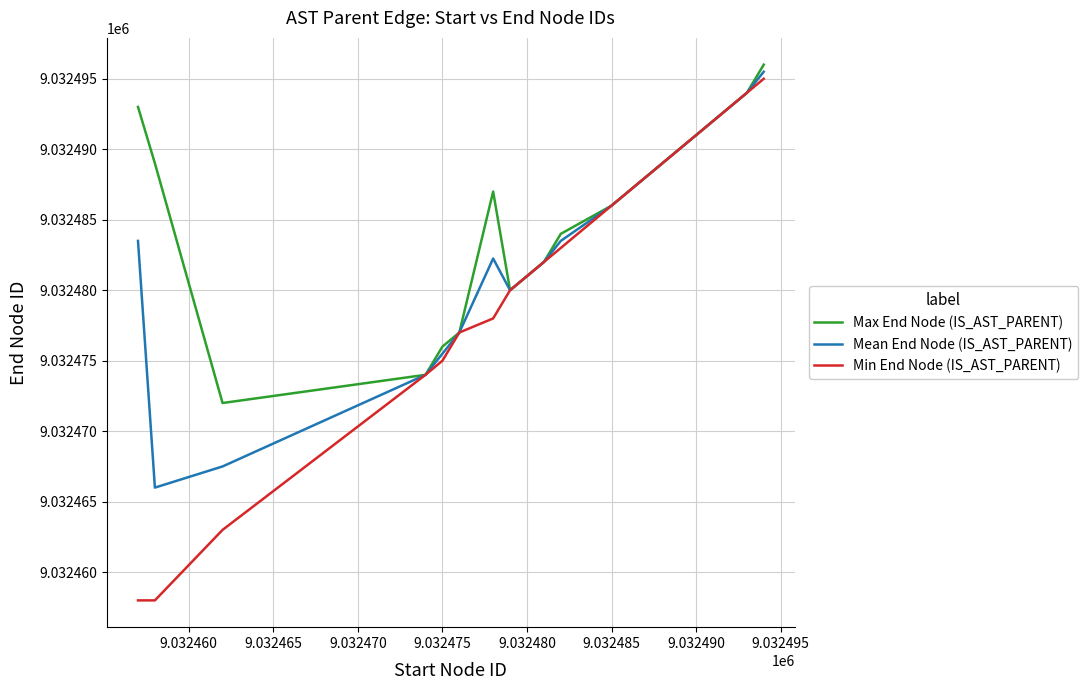

What is the sum of all Min End Node (IS_AST_PARENT) values?

135487181.0